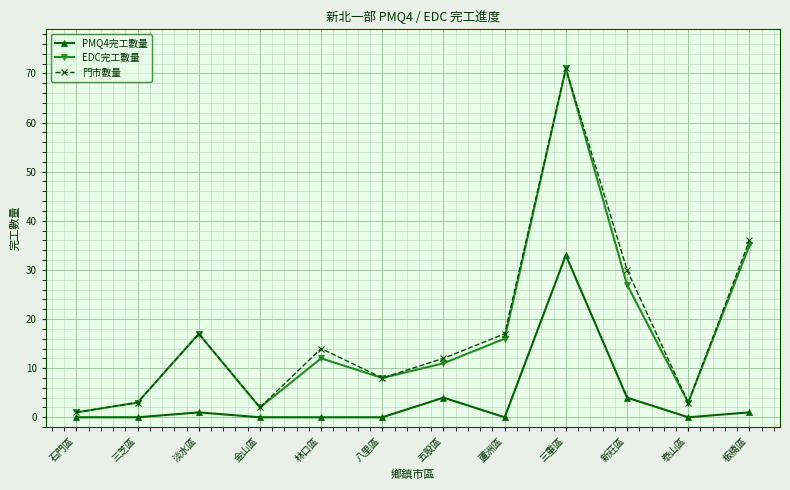

What position from the left is 石門區?

1